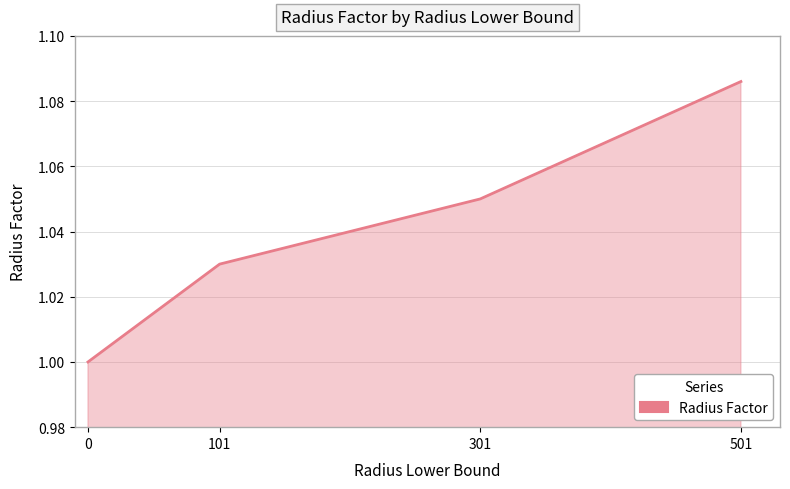

Between 101 and 0, which is larger?

101